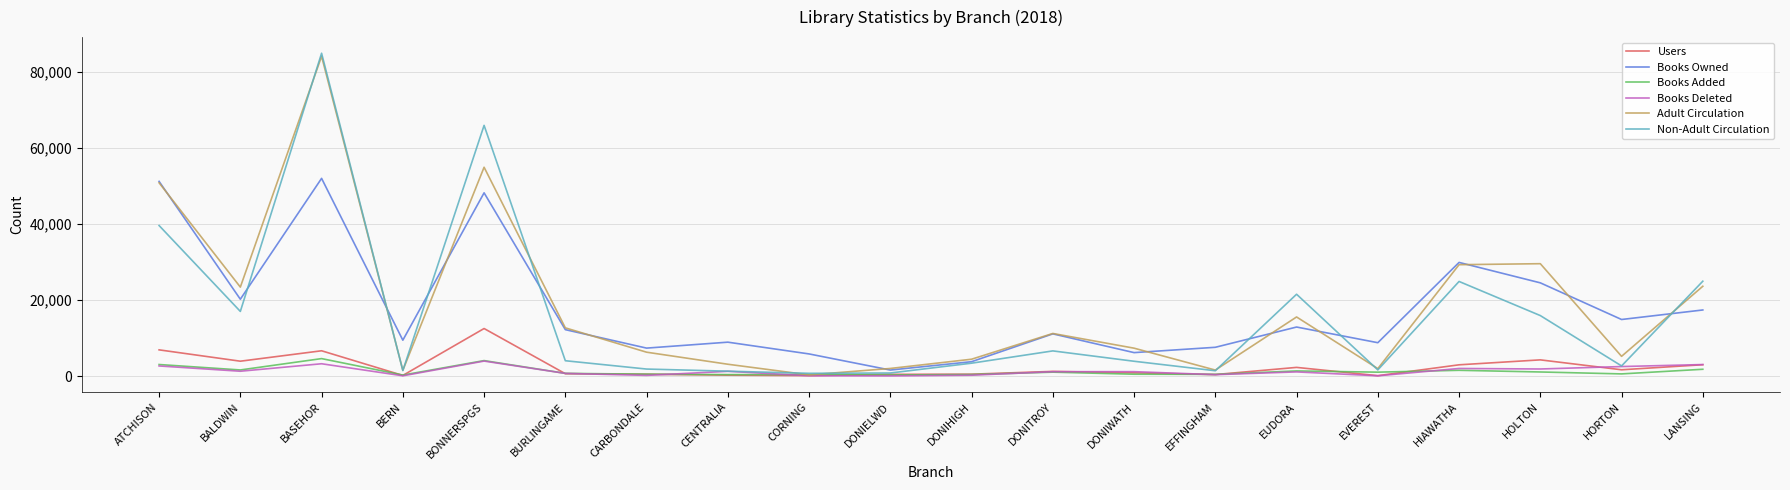

Which series has the largest range (max minus min)?

Non-Adult Circulation